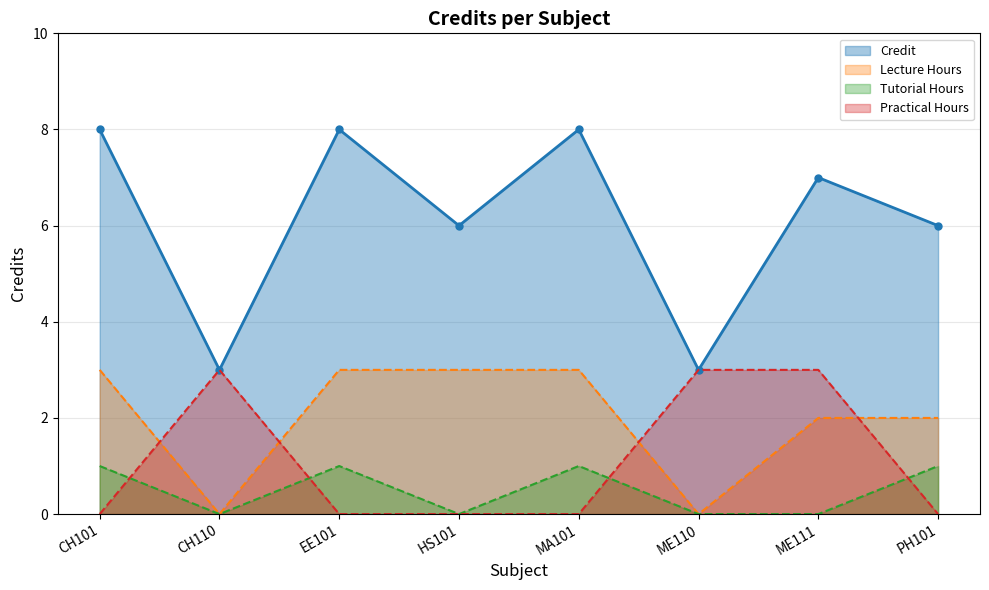

How many interior local peaks does the Credit series have?

3